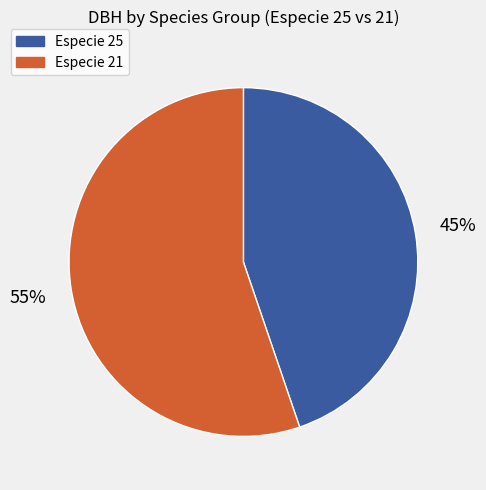

To the nearest percent, what is the difference between the largest and smallest slice percentages?

10%